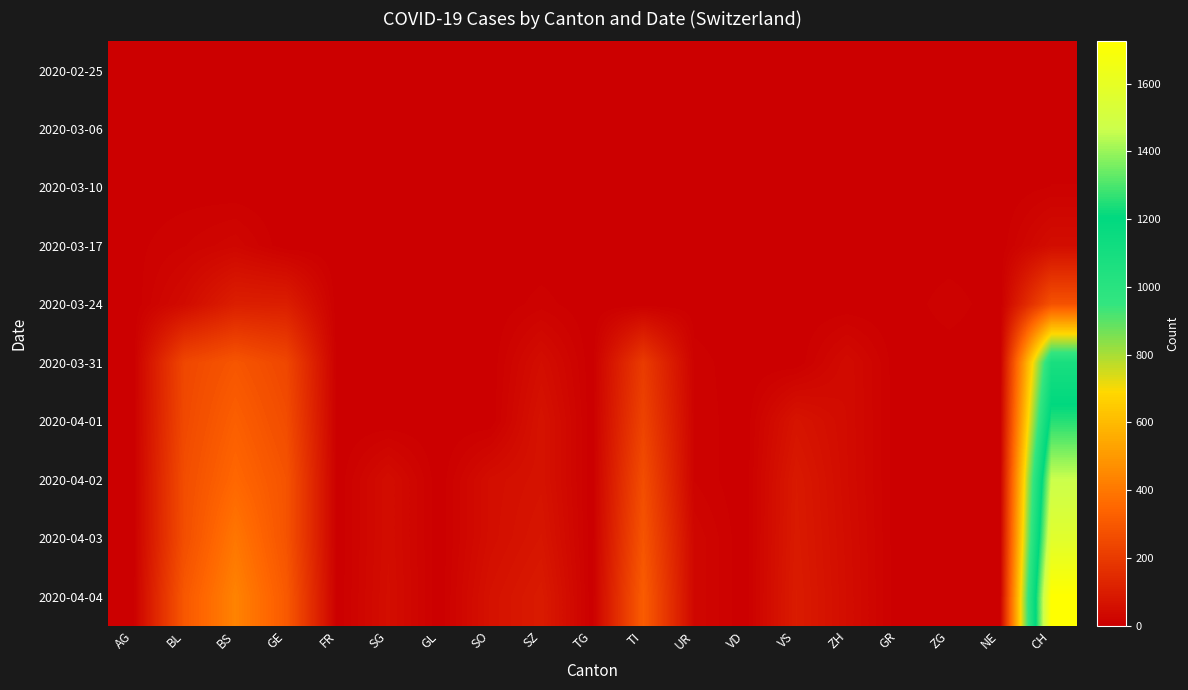

List the series in order of their peak value, lowest first.

2020-02-25, 2020-03-06, 2020-03-10, 2020-03-17, 2020-03-24, 2020-03-31, 2020-04-01, 2020-04-02, 2020-04-03, 2020-04-04